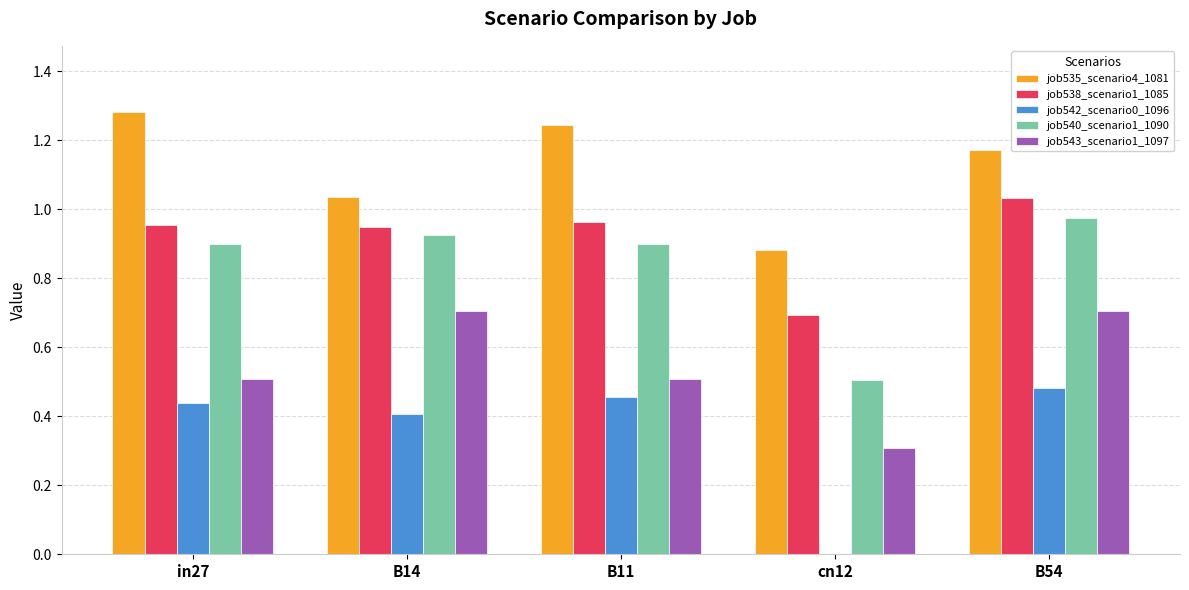

What is the sum of the job535_scenario4_1081 values at B14 and cn12?

1.9